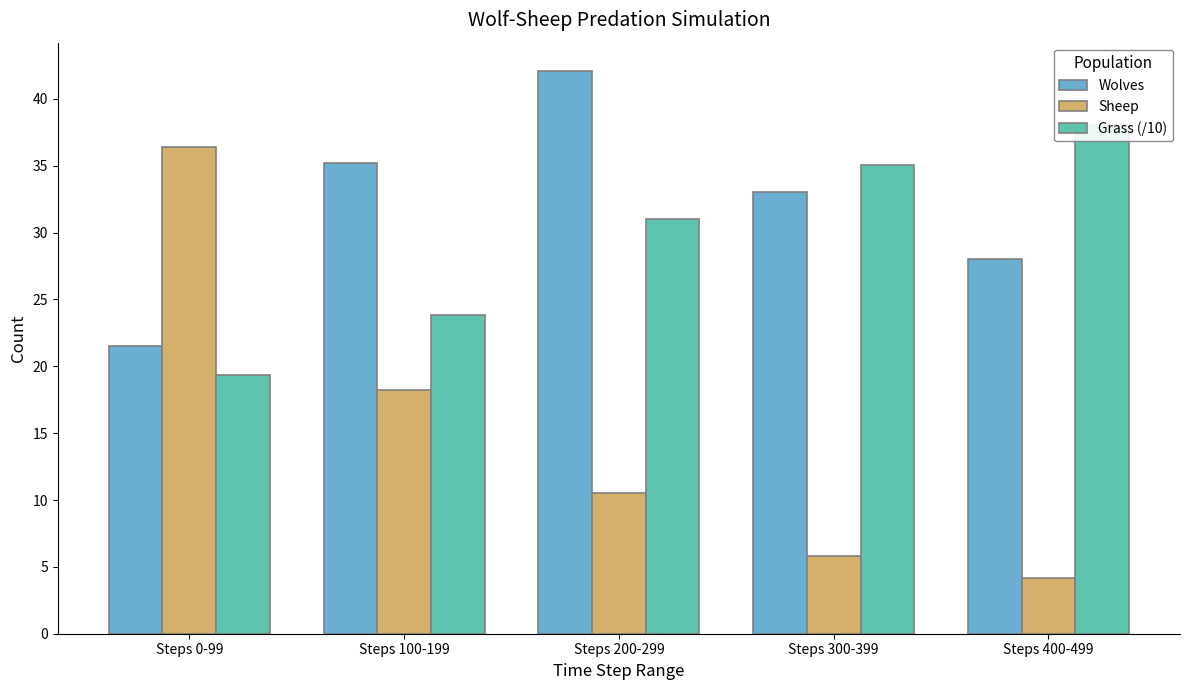

What is the sum of all Grass (/10) values?

147.2